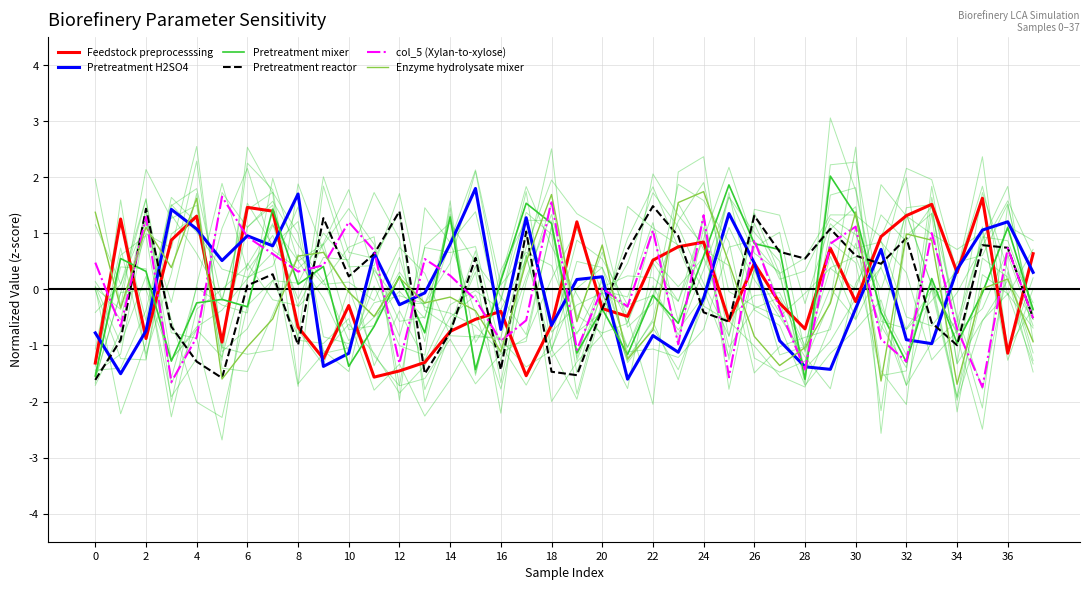

Reading left to right, extract all data points from this chart.

Feedstock preprocesssing: -1.3	1.3	-0.9	0.9	1.3	-0.9	1.5	1.4	-0.7	-1.2	-0.3	-1.6	-1.5	-1.3	-0.7	-0.5	-0.4	-1.5	-0.6	1.2	-0.3	-0.5	0.5	0.8	0.8	-0.6	0.5	-0.2	-0.7	0.7	-0.2	0.9	1.3	1.5	0.3	1.6	-1.1	0.6
Pretreatment H2SO4: -0.8	-1.5	-0.7	1.4	1.1	0.5	1.0	0.8	1.7	-1.4	-1.1	0.6	-0.3	-0.1	0.8	1.8	-0.7	1.3	-0.6	0.2	0.2	-1.6	-0.8	-1.1	-0.2	1.4	0.5	-0.9	-1.4	-1.4	-0.3	0.7	-0.9	-1.0	0.4	1.1	1.2	0.3
Pretreatment mixer: -1.5	0.6	0.3	-1.3	-0.2	-0.2	-0.3	1.4	0.1	0.4	-1.4	-0.7	0.2	-0.8	1.3	-1.4	0.2	1.5	1.2	-1.1	-0.3	-1.2	-0.1	-0.6	0.6	1.9	0.8	0.7	-1.6	2.0	1.3	-0.4	-1.3	0.2	-1.0	-0.1	1.1	-0.4
Pretreatment reactor: -1.6	-0.9	1.4	-0.7	-1.3	-1.6	0.1	0.3	-1.0	1.3	0.2	0.6	1.4	-1.5	-0.8	0.6	-1.4	1.0	-1.5	-1.5	-0.3	0.7	1.5	1.0	-0.4	-0.6	1.3	0.7	0.6	1.1	0.6	0.5	0.9	-0.6	-1.0	0.8	0.7	-0.5
col_5 (Xylan-to-xylose): 0.5	-0.7	1.3	-1.7	-0.9	1.7	0.9	0.6	0.3	0.4	1.2	0.7	-1.3	0.5	0.2	-0.2	-0.9	-0.6	1.6	-1.1	0.0	-0.3	1.1	-1.0	1.3	-1.6	0.9	-0.3	-1.4	0.8	1.1	-0.9	-1.3	1.0	-0.7	-1.7	0.7	-0.5
Enzyme hydrolysate mixer: 1.4	-0.3	1.1	0.4	1.6	-1.6	-1.0	-0.5	0.6	0.7	-0.0	-0.5	0.2	-0.2	-0.1	-0.4	-1.1	0.5	1.7	-0.6	0.8	-1.2	-0.7	1.5	1.7	0.5	-0.8	-1.4	-1.0	-0.2	1.4	-1.6	1.0	0.9	-1.7	0.0	0.2	-0.9